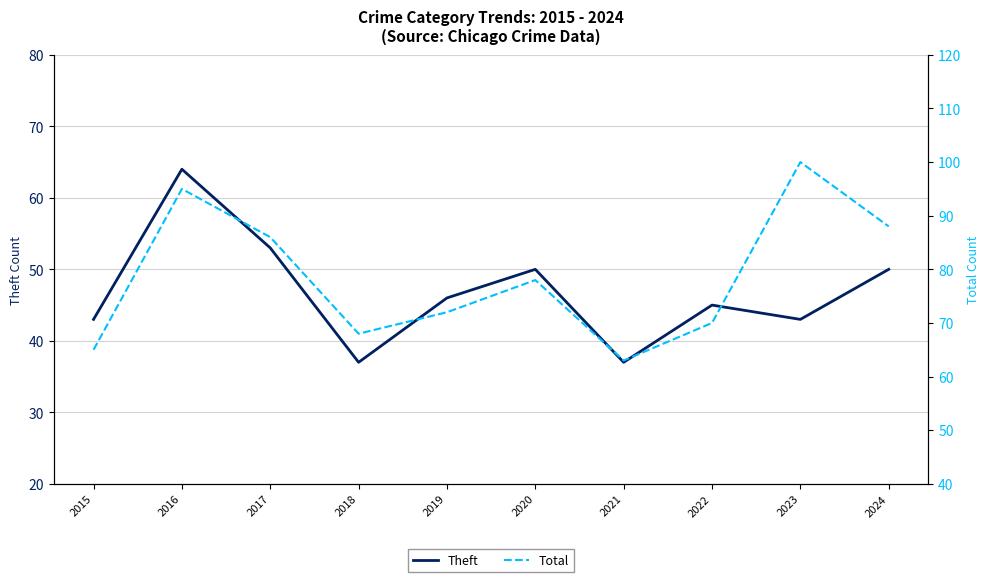

The Total series shows 88 at 2024. True or false?

True